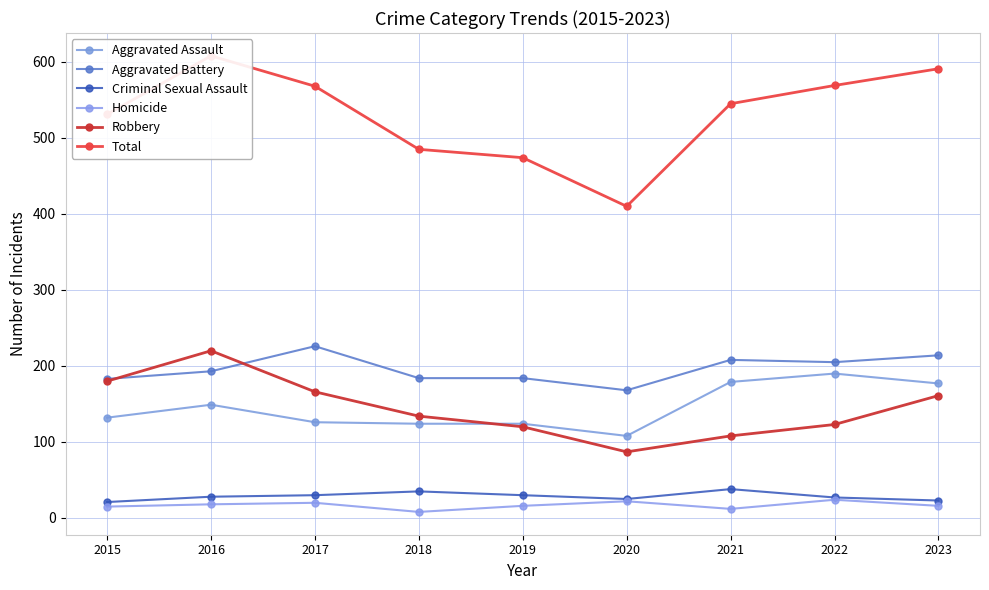

At which category does Robbery reach its first local valley?

2020